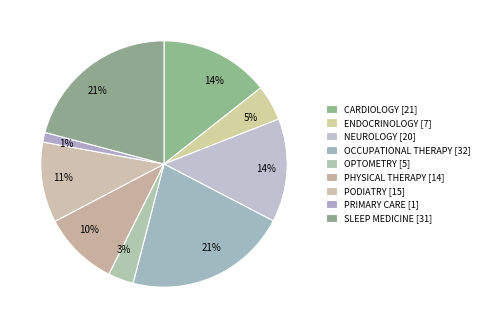

To the nearest percent, what is the difference between the largest and smallest slice percentages?

20%